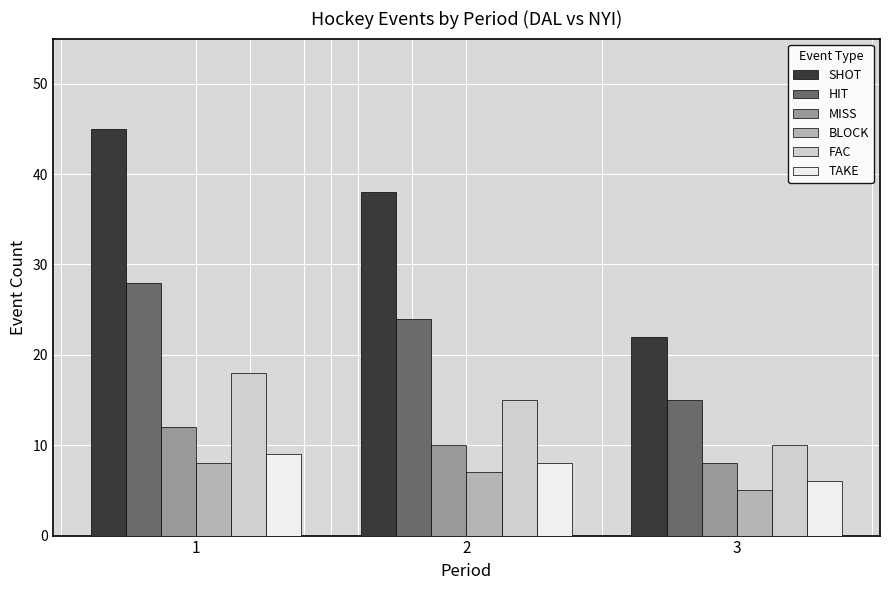

How many bars are there in total?

18